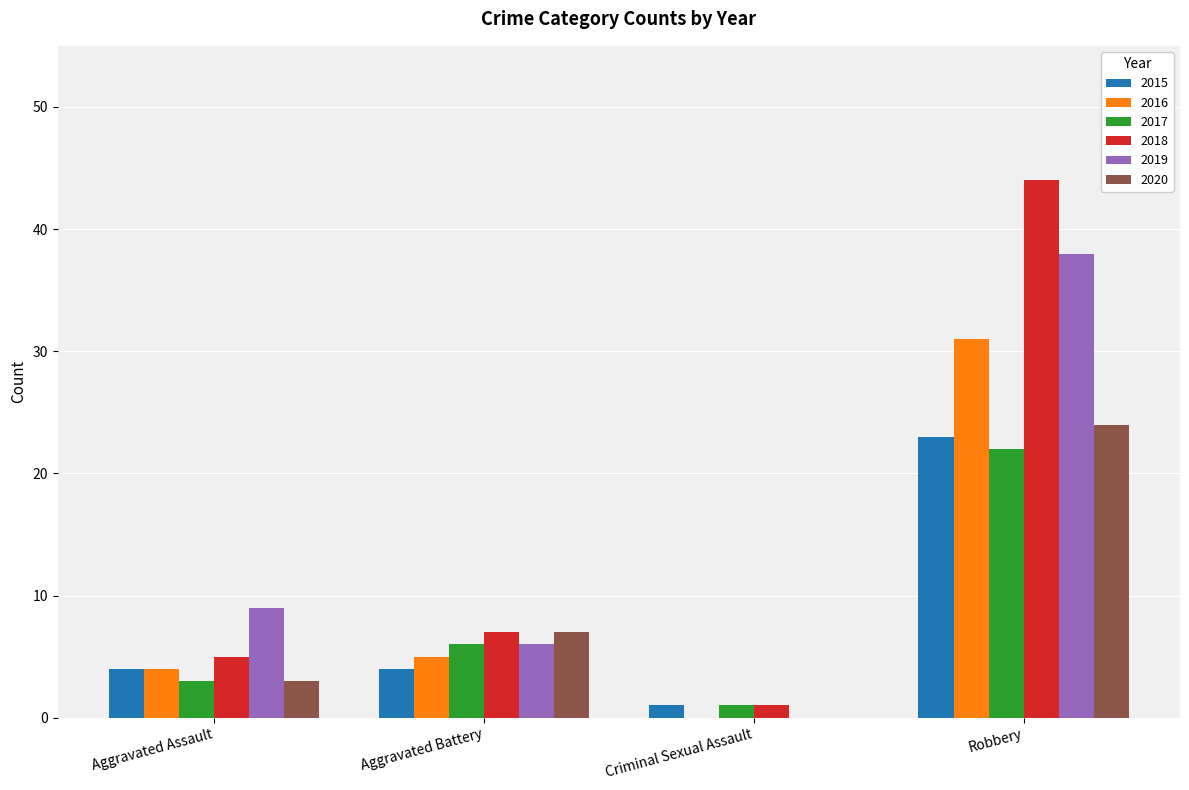

Which category has the highest value across all series?

Robbery